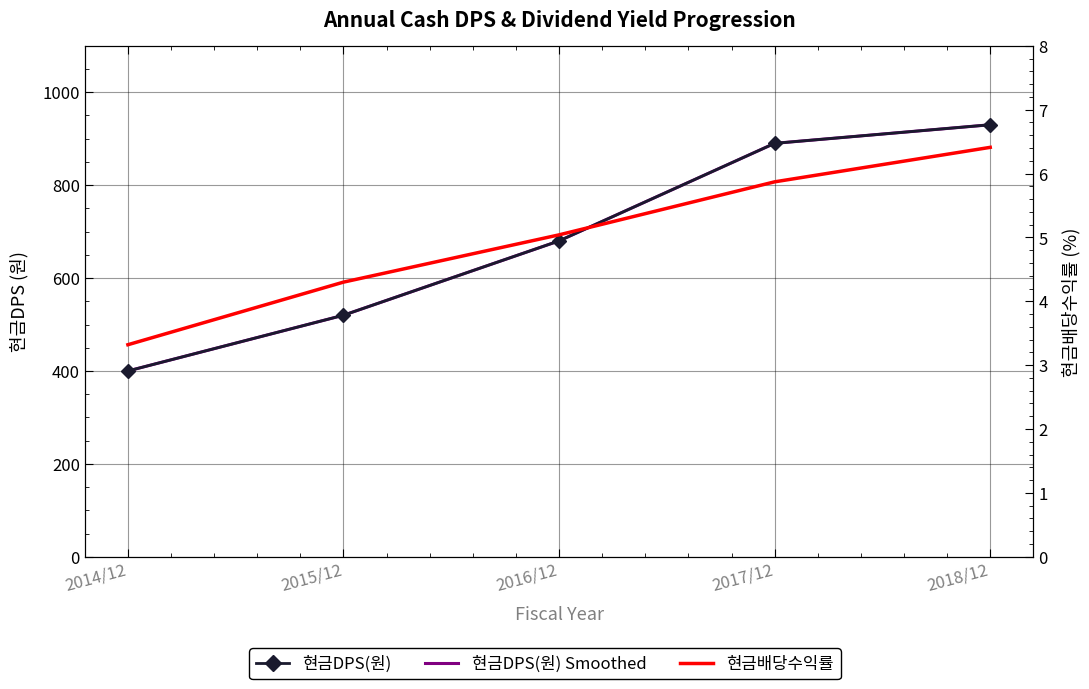

Which series has the largest total across all categories?

현금DPS(원)